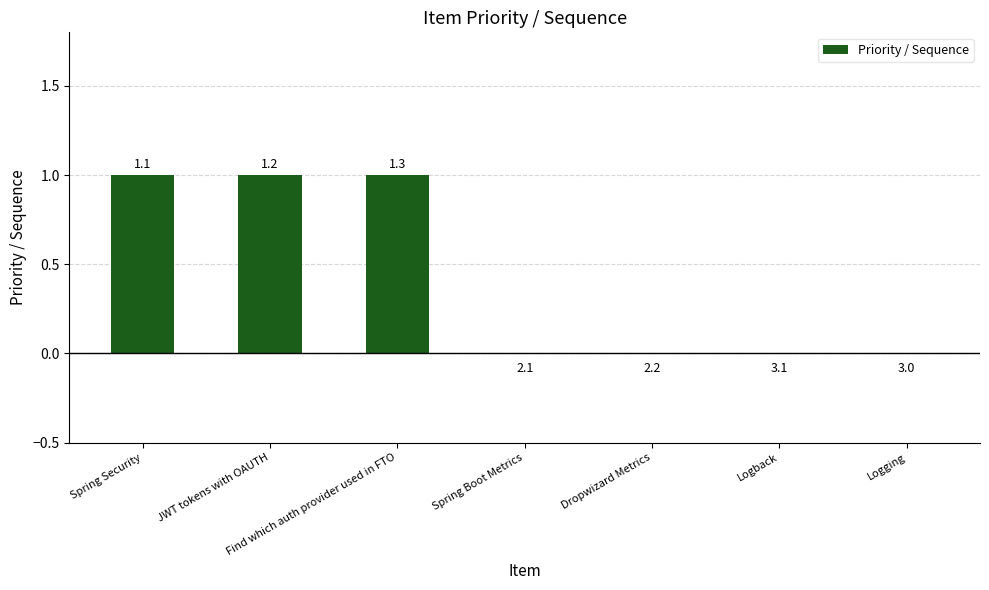

Are the bars horizontal?

No